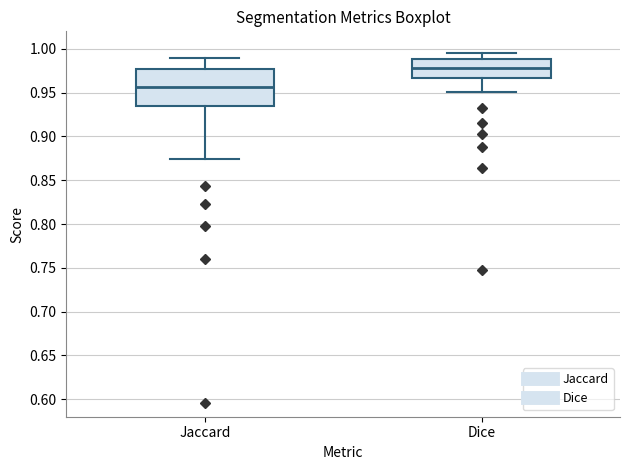

Reading left to right, transcribe this box plot: for each box, give where its median line is, the range the box spans, and where its two whiskers end, as read against the y-axis. The values are not printed on the chart, so give them approximately, as read against the axis.

Jaccard: median 0.955, box 0.935 to 0.975, whiskers 0.875 to 0.990
Dice: median 0.980, box 0.965 to 0.990, whiskers 0.950 to 0.995